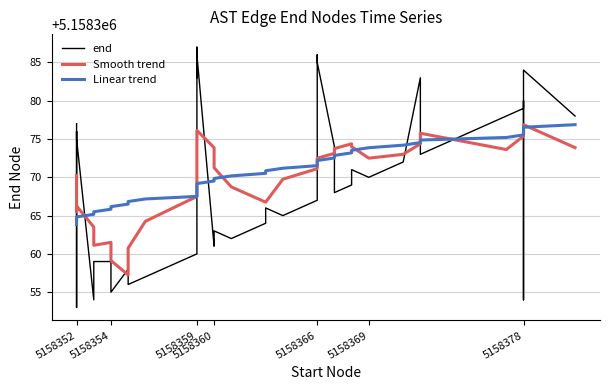

How many distinct data groups are displayed?

3